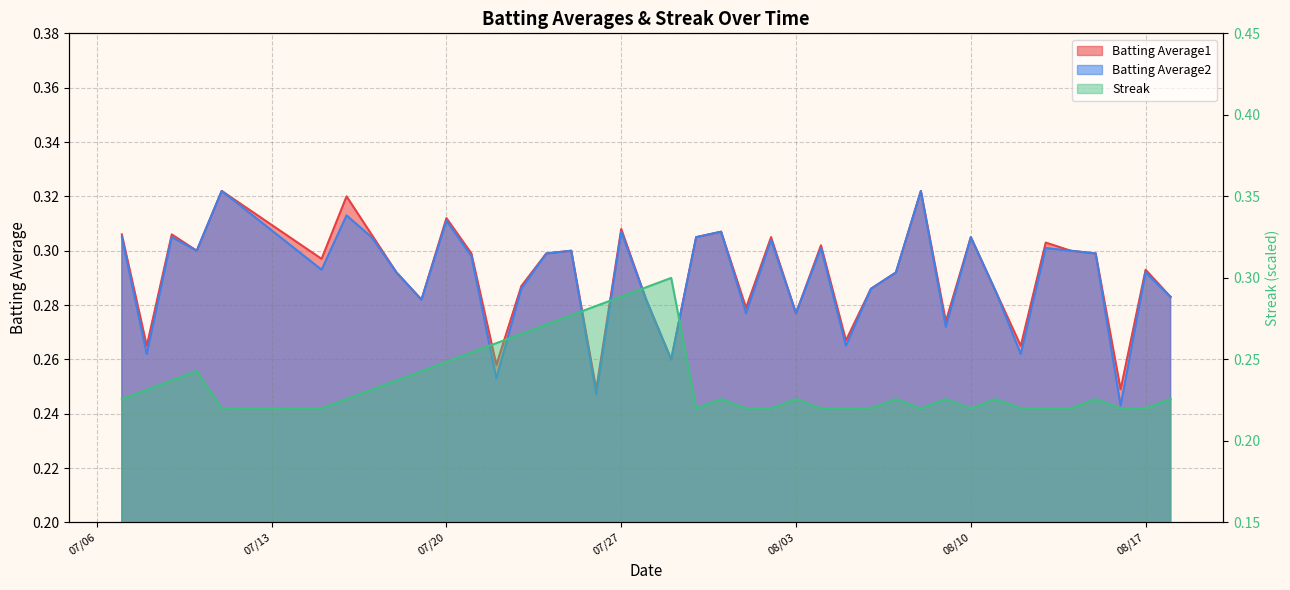

Does the chart display data point markers on the line(s)?

No